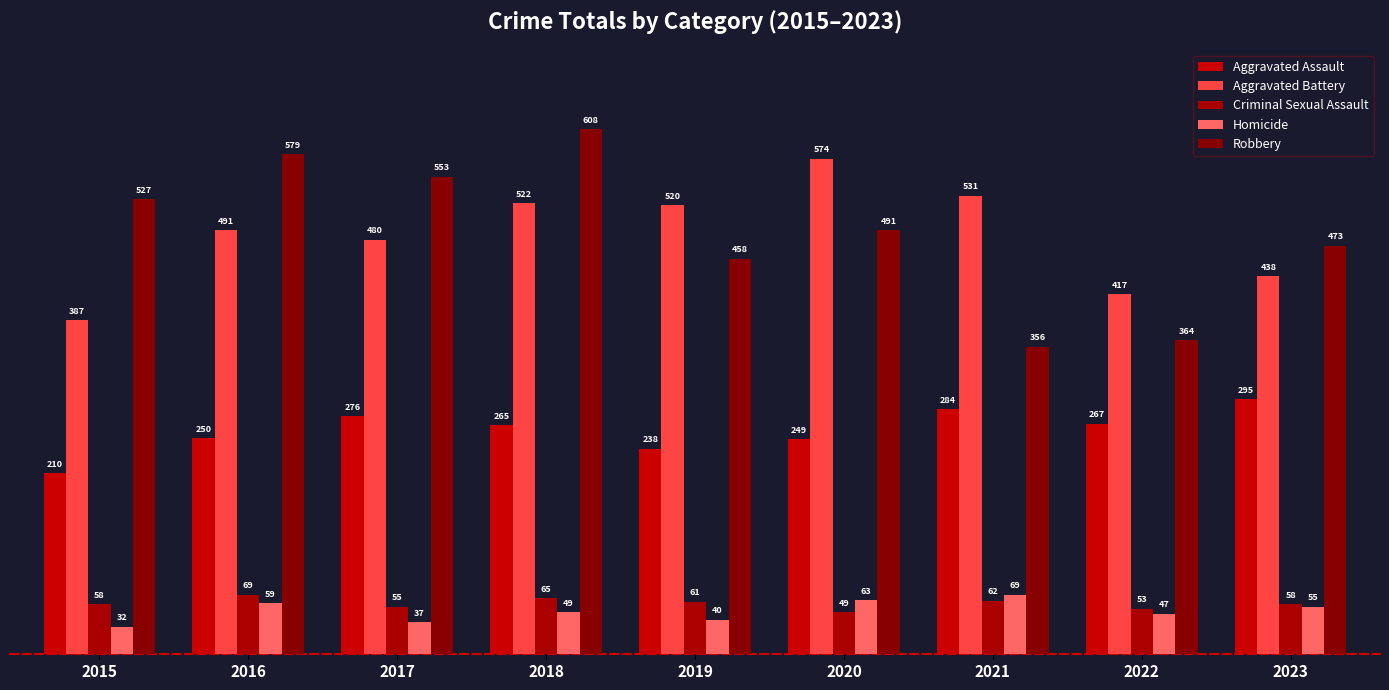

At how many categories does at least one series exceed 414?

9